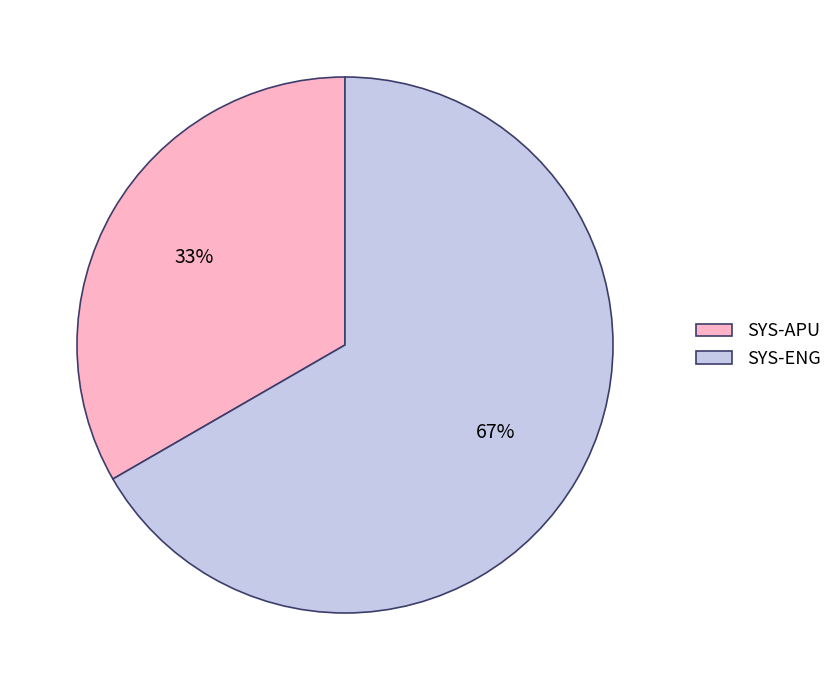

Which slice is the smallest?

SYS-APU